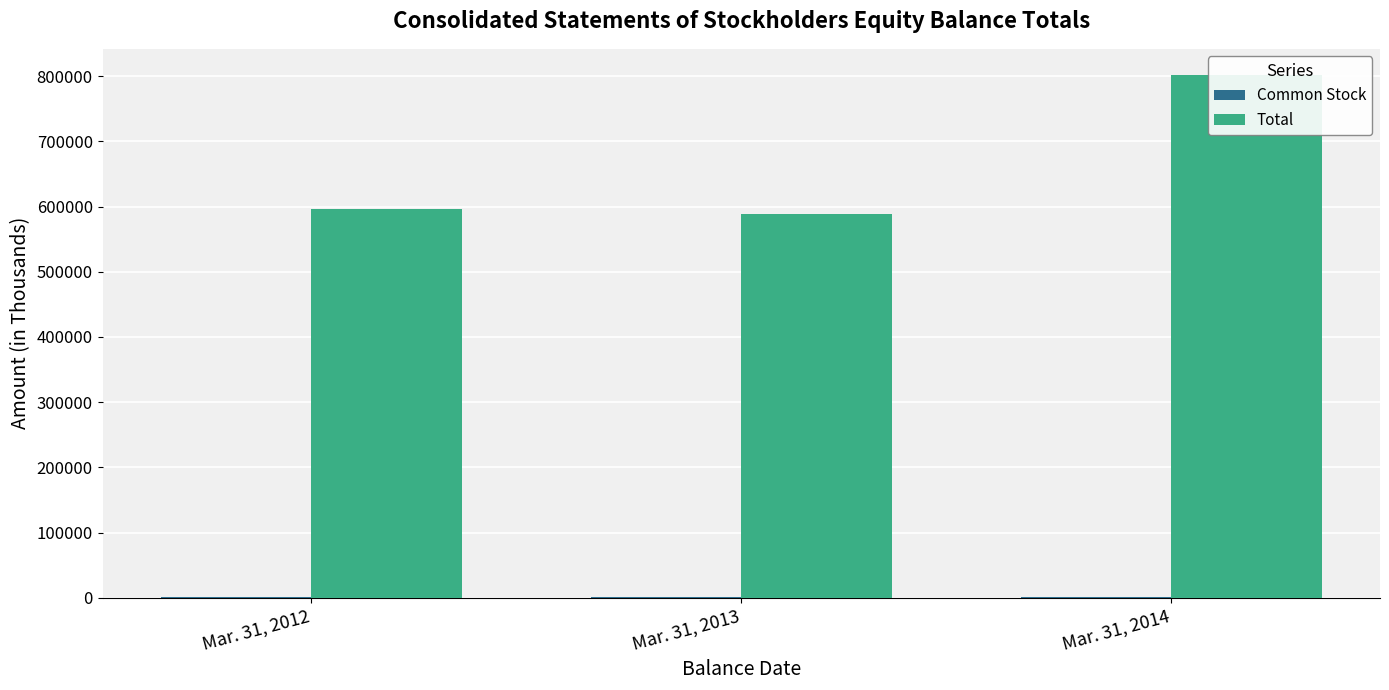

Between Mar. 31, 2012 and Mar. 31, 2014, which series saw the biggest shift?

Total